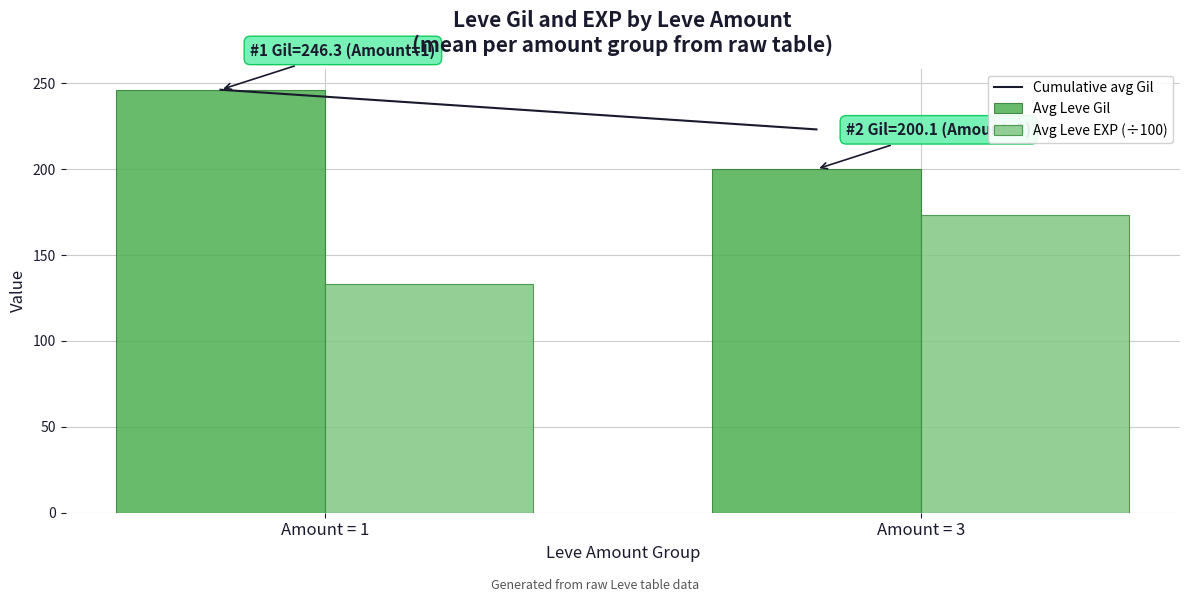

What is the sum of the Avg Leve EXP (÷100) values at Amount = 3 and Amount = 1?

306.5